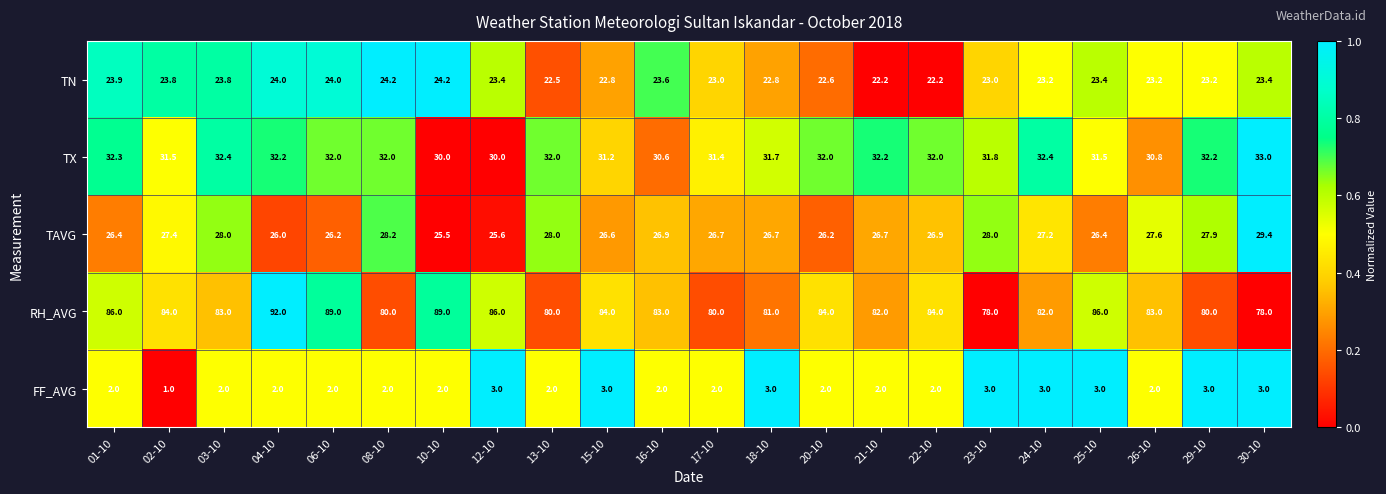

What is the total value across all series at 17-10?

163.1